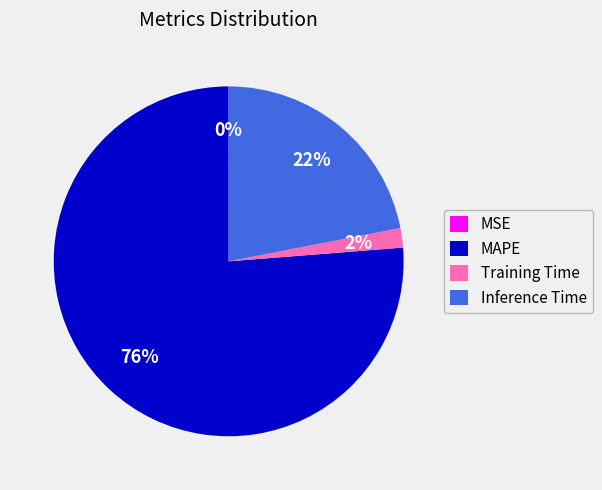

To the nearest percent, what is the combined percentage of Training Time and Inference Time?

24%